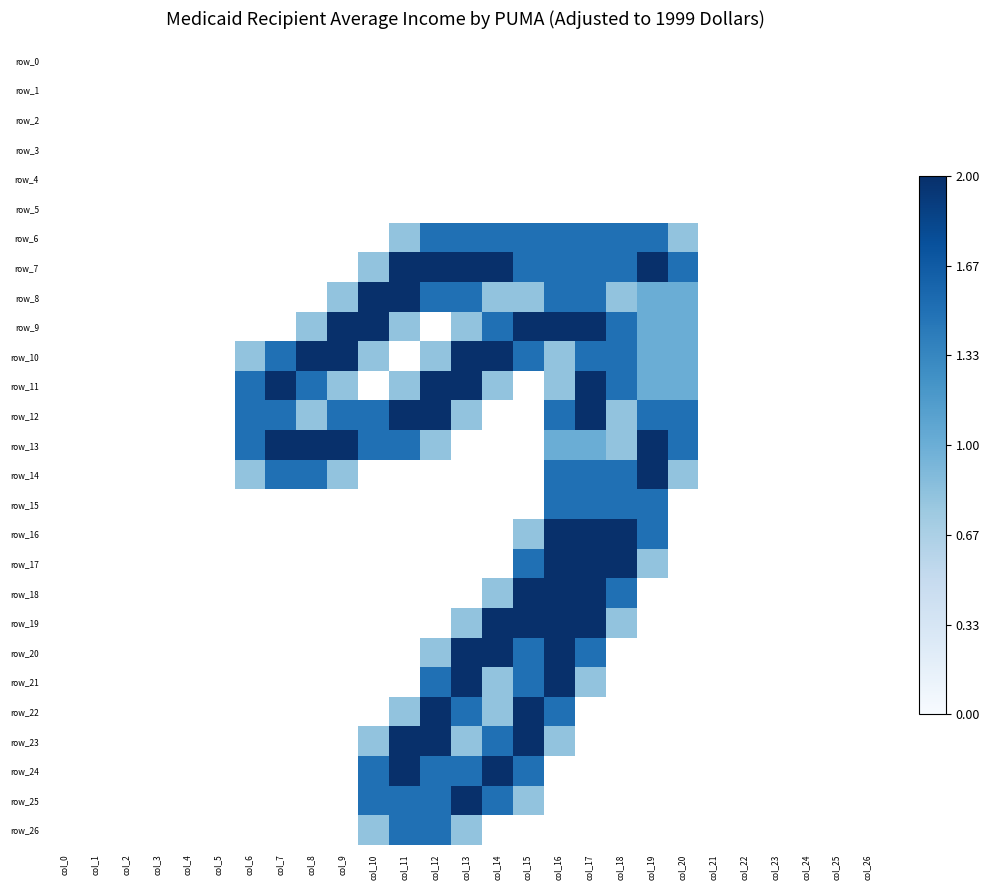

Reading left to right, what are all the values shown in this chart?

row_0: col_0=0.0	col_1=0.0	col_2=0.0	col_3=0.0	col_4=0.0	col_5=0.0	col_6=0.0	col_7=0.0	col_8=0.0	col_9=0.0	col_10=0.0	col_11=0.0	col_12=0.0	col_13=0.0	col_14=0.0	col_15=0.0	col_16=0.0	col_17=0.0	col_18=0.0	col_19=0.0	col_20=0.0	col_21=0.0	col_22=0.0	col_23=0.0	col_24=0.0	col_25=0.0	col_26=0.0
row_1: col_0=0.0	col_1=0.0	col_2=0.0	col_3=0.0	col_4=0.0	col_5=0.0	col_6=0.0	col_7=0.0	col_8=0.0	col_9=0.0	col_10=0.0	col_11=0.0	col_12=0.0	col_13=0.0	col_14=0.0	col_15=0.0	col_16=0.0	col_17=0.0	col_18=0.0	col_19=0.0	col_20=0.0	col_21=0.0	col_22=0.0	col_23=0.0	col_24=0.0	col_25=0.0	col_26=0.0
row_2: col_0=0.0	col_1=0.0	col_2=0.0	col_3=0.0	col_4=0.0	col_5=0.0	col_6=0.0	col_7=0.0	col_8=0.0	col_9=0.0	col_10=0.0	col_11=0.0	col_12=0.0	col_13=0.0	col_14=0.0	col_15=0.0	col_16=0.0	col_17=0.0	col_18=0.0	col_19=0.0	col_20=0.0	col_21=0.0	col_22=0.0	col_23=0.0	col_24=0.0	col_25=0.0	col_26=0.0
row_3: col_0=0.0	col_1=0.0	col_2=0.0	col_3=0.0	col_4=0.0	col_5=0.0	col_6=0.0	col_7=0.0	col_8=0.0	col_9=0.0	col_10=0.0	col_11=0.0	col_12=0.0	col_13=0.0	col_14=0.0	col_15=0.0	col_16=0.0	col_17=0.0	col_18=0.0	col_19=0.0	col_20=0.0	col_21=0.0	col_22=0.0	col_23=0.0	col_24=0.0	col_25=0.0	col_26=0.0
row_4: col_0=0.0	col_1=0.0	col_2=0.0	col_3=0.0	col_4=0.0	col_5=0.0	col_6=0.0	col_7=0.0	col_8=0.0	col_9=0.0	col_10=0.0	col_11=0.0	col_12=0.0	col_13=0.0	col_14=0.0	col_15=0.0	col_16=0.0	col_17=0.0	col_18=0.0	col_19=0.0	col_20=0.0	col_21=0.0	col_22=0.0	col_23=0.0	col_24=0.0	col_25=0.0	col_26=0.0
row_5: col_0=0.0	col_1=0.0	col_2=0.0	col_3=0.0	col_4=0.0	col_5=0.0	col_6=0.0	col_7=0.0	col_8=0.0	col_9=0.0	col_10=0.0	col_11=0.0	col_12=0.0	col_13=0.0	col_14=0.0	col_15=0.0	col_16=0.0	col_17=0.0	col_18=0.0	col_19=0.0	col_20=0.0	col_21=0.0	col_22=0.0	col_23=0.0	col_24=0.0	col_25=0.0	col_26=0.0
row_6: col_0=0.0	col_1=0.0	col_2=0.0	col_3=0.0	col_4=0.0	col_5=0.0	col_6=0.0	col_7=0.0	col_8=0.0	col_9=0.0	col_10=0.0	col_11=0.8	col_12=1.5	col_13=1.5	col_14=1.5	col_15=1.5	col_16=1.5	col_17=1.5	col_18=1.5	col_19=1.5	col_20=0.8	col_21=0.0	col_22=0.0	col_23=0.0	col_24=0.0	col_25=0.0	col_26=0.0
row_7: col_0=0.0	col_1=0.0	col_2=0.0	col_3=0.0	col_4=0.0	col_5=0.0	col_6=0.0	col_7=0.0	col_8=0.0	col_9=0.0	col_10=0.8	col_11=2.0	col_12=2.0	col_13=2.0	col_14=2.0	col_15=1.5	col_16=1.5	col_17=1.5	col_18=1.5	col_19=2.0	col_20=1.5	col_21=0.0	col_22=0.0	col_23=0.0	col_24=0.0	col_25=0.0	col_26=0.0
row_8: col_0=0.0	col_1=0.0	col_2=0.0	col_3=0.0	col_4=0.0	col_5=0.0	col_6=0.0	col_7=0.0	col_8=0.0	col_9=0.8	col_10=2.0	col_11=2.0	col_12=1.5	col_13=1.5	col_14=0.8	col_15=0.8	col_16=1.5	col_17=1.5	col_18=0.8	col_19=1.0	col_20=1.0	col_21=0.0	col_22=0.0	col_23=0.0	col_24=0.0	col_25=0.0	col_26=0.0
row_9: col_0=0.0	col_1=0.0	col_2=0.0	col_3=0.0	col_4=0.0	col_5=0.0	col_6=0.0	col_7=0.0	col_8=0.8	col_9=2.0	col_10=2.0	col_11=0.8	col_12=0.0	col_13=0.8	col_14=1.5	col_15=2.0	col_16=2.0	col_17=2.0	col_18=1.5	col_19=1.0	col_20=1.0	col_21=0.0	col_22=0.0	col_23=0.0	col_24=0.0	col_25=0.0	col_26=0.0
row_10: col_0=0.0	col_1=0.0	col_2=0.0	col_3=0.0	col_4=0.0	col_5=0.0	col_6=0.8	col_7=1.5	col_8=2.0	col_9=2.0	col_10=0.8	col_11=0.0	col_12=0.8	col_13=2.0	col_14=2.0	col_15=1.5	col_16=0.8	col_17=1.5	col_18=1.5	col_19=1.0	col_20=1.0	col_21=0.0	col_22=0.0	col_23=0.0	col_24=0.0	col_25=0.0	col_26=0.0
row_11: col_0=0.0	col_1=0.0	col_2=0.0	col_3=0.0	col_4=0.0	col_5=0.0	col_6=1.5	col_7=2.0	col_8=1.5	col_9=0.8	col_10=0.0	col_11=0.8	col_12=2.0	col_13=2.0	col_14=0.8	col_15=0.0	col_16=0.8	col_17=2.0	col_18=1.5	col_19=1.0	col_20=1.0	col_21=0.0	col_22=0.0	col_23=0.0	col_24=0.0	col_25=0.0	col_26=0.0
row_12: col_0=0.0	col_1=0.0	col_2=0.0	col_3=0.0	col_4=0.0	col_5=0.0	col_6=1.5	col_7=1.5	col_8=0.8	col_9=1.5	col_10=1.5	col_11=2.0	col_12=2.0	col_13=0.8	col_14=0.0	col_15=0.0	col_16=1.5	col_17=2.0	col_18=0.8	col_19=1.5	col_20=1.5	col_21=0.0	col_22=0.0	col_23=0.0	col_24=0.0	col_25=0.0	col_26=0.0
row_13: col_0=0.0	col_1=0.0	col_2=0.0	col_3=0.0	col_4=0.0	col_5=0.0	col_6=1.5	col_7=2.0	col_8=2.0	col_9=2.0	col_10=1.5	col_11=1.5	col_12=0.8	col_13=0.0	col_14=0.0	col_15=0.0	col_16=1.0	col_17=1.0	col_18=0.8	col_19=2.0	col_20=1.5	col_21=0.0	col_22=0.0	col_23=0.0	col_24=0.0	col_25=0.0	col_26=0.0
row_14: col_0=0.0	col_1=0.0	col_2=0.0	col_3=0.0	col_4=0.0	col_5=0.0	col_6=0.8	col_7=1.5	col_8=1.5	col_9=0.8	col_10=0.0	col_11=0.0	col_12=0.0	col_13=0.0	col_14=0.0	col_15=0.0	col_16=1.5	col_17=1.5	col_18=1.5	col_19=2.0	col_20=0.8	col_21=0.0	col_22=0.0	col_23=0.0	col_24=0.0	col_25=0.0	col_26=0.0
row_15: col_0=0.0	col_1=0.0	col_2=0.0	col_3=0.0	col_4=0.0	col_5=0.0	col_6=0.0	col_7=0.0	col_8=0.0	col_9=0.0	col_10=0.0	col_11=0.0	col_12=0.0	col_13=0.0	col_14=0.0	col_15=0.0	col_16=1.5	col_17=1.5	col_18=1.5	col_19=1.5	col_20=0.0	col_21=0.0	col_22=0.0	col_23=0.0	col_24=0.0	col_25=0.0	col_26=0.0
row_16: col_0=0.0	col_1=0.0	col_2=0.0	col_3=0.0	col_4=0.0	col_5=0.0	col_6=0.0	col_7=0.0	col_8=0.0	col_9=0.0	col_10=0.0	col_11=0.0	col_12=0.0	col_13=0.0	col_14=0.0	col_15=0.8	col_16=2.0	col_17=2.0	col_18=2.0	col_19=1.5	col_20=0.0	col_21=0.0	col_22=0.0	col_23=0.0	col_24=0.0	col_25=0.0	col_26=0.0
row_17: col_0=0.0	col_1=0.0	col_2=0.0	col_3=0.0	col_4=0.0	col_5=0.0	col_6=0.0	col_7=0.0	col_8=0.0	col_9=0.0	col_10=0.0	col_11=0.0	col_12=0.0	col_13=0.0	col_14=0.0	col_15=1.5	col_16=2.0	col_17=2.0	col_18=2.0	col_19=0.8	col_20=0.0	col_21=0.0	col_22=0.0	col_23=0.0	col_24=0.0	col_25=0.0	col_26=0.0
row_18: col_0=0.0	col_1=0.0	col_2=0.0	col_3=0.0	col_4=0.0	col_5=0.0	col_6=0.0	col_7=0.0	col_8=0.0	col_9=0.0	col_10=0.0	col_11=0.0	col_12=0.0	col_13=0.0	col_14=0.8	col_15=2.0	col_16=2.0	col_17=2.0	col_18=1.5	col_19=0.0	col_20=0.0	col_21=0.0	col_22=0.0	col_23=0.0	col_24=0.0	col_25=0.0	col_26=0.0
row_19: col_0=0.0	col_1=0.0	col_2=0.0	col_3=0.0	col_4=0.0	col_5=0.0	col_6=0.0	col_7=0.0	col_8=0.0	col_9=0.0	col_10=0.0	col_11=0.0	col_12=0.0	col_13=0.8	col_14=2.0	col_15=2.0	col_16=2.0	col_17=2.0	col_18=0.8	col_19=0.0	col_20=0.0	col_21=0.0	col_22=0.0	col_23=0.0	col_24=0.0	col_25=0.0	col_26=0.0
row_20: col_0=0.0	col_1=0.0	col_2=0.0	col_3=0.0	col_4=0.0	col_5=0.0	col_6=0.0	col_7=0.0	col_8=0.0	col_9=0.0	col_10=0.0	col_11=0.0	col_12=0.8	col_13=2.0	col_14=2.0	col_15=1.5	col_16=2.0	col_17=1.5	col_18=0.0	col_19=0.0	col_20=0.0	col_21=0.0	col_22=0.0	col_23=0.0	col_24=0.0	col_25=0.0	col_26=0.0
row_21: col_0=0.0	col_1=0.0	col_2=0.0	col_3=0.0	col_4=0.0	col_5=0.0	col_6=0.0	col_7=0.0	col_8=0.0	col_9=0.0	col_10=0.0	col_11=0.0	col_12=1.5	col_13=2.0	col_14=0.8	col_15=1.5	col_16=2.0	col_17=0.8	col_18=0.0	col_19=0.0	col_20=0.0	col_21=0.0	col_22=0.0	col_23=0.0	col_24=0.0	col_25=0.0	col_26=0.0
row_22: col_0=0.0	col_1=0.0	col_2=0.0	col_3=0.0	col_4=0.0	col_5=0.0	col_6=0.0	col_7=0.0	col_8=0.0	col_9=0.0	col_10=0.0	col_11=0.8	col_12=2.0	col_13=1.5	col_14=0.8	col_15=2.0	col_16=1.5	col_17=0.0	col_18=0.0	col_19=0.0	col_20=0.0	col_21=0.0	col_22=0.0	col_23=0.0	col_24=0.0	col_25=0.0	col_26=0.0
row_23: col_0=0.0	col_1=0.0	col_2=0.0	col_3=0.0	col_4=0.0	col_5=0.0	col_6=0.0	col_7=0.0	col_8=0.0	col_9=0.0	col_10=0.8	col_11=2.0	col_12=2.0	col_13=0.8	col_14=1.5	col_15=2.0	col_16=0.8	col_17=0.0	col_18=0.0	col_19=0.0	col_20=0.0	col_21=0.0	col_22=0.0	col_23=0.0	col_24=0.0	col_25=0.0	col_26=0.0
row_24: col_0=0.0	col_1=0.0	col_2=0.0	col_3=0.0	col_4=0.0	col_5=0.0	col_6=0.0	col_7=0.0	col_8=0.0	col_9=0.0	col_10=1.5	col_11=2.0	col_12=1.5	col_13=1.5	col_14=2.0	col_15=1.5	col_16=0.0	col_17=0.0	col_18=0.0	col_19=0.0	col_20=0.0	col_21=0.0	col_22=0.0	col_23=0.0	col_24=0.0	col_25=0.0	col_26=0.0
row_25: col_0=0.0	col_1=0.0	col_2=0.0	col_3=0.0	col_4=0.0	col_5=0.0	col_6=0.0	col_7=0.0	col_8=0.0	col_9=0.0	col_10=1.5	col_11=1.5	col_12=1.5	col_13=2.0	col_14=1.5	col_15=0.8	col_16=0.0	col_17=0.0	col_18=0.0	col_19=0.0	col_20=0.0	col_21=0.0	col_22=0.0	col_23=0.0	col_24=0.0	col_25=0.0	col_26=0.0
row_26: col_0=0.0	col_1=0.0	col_2=0.0	col_3=0.0	col_4=0.0	col_5=0.0	col_6=0.0	col_7=0.0	col_8=0.0	col_9=0.0	col_10=0.8	col_11=1.5	col_12=1.5	col_13=0.8	col_14=0.0	col_15=0.0	col_16=0.0	col_17=0.0	col_18=0.0	col_19=0.0	col_20=0.0	col_21=0.0	col_22=0.0	col_23=0.0	col_24=0.0	col_25=0.0	col_26=0.0